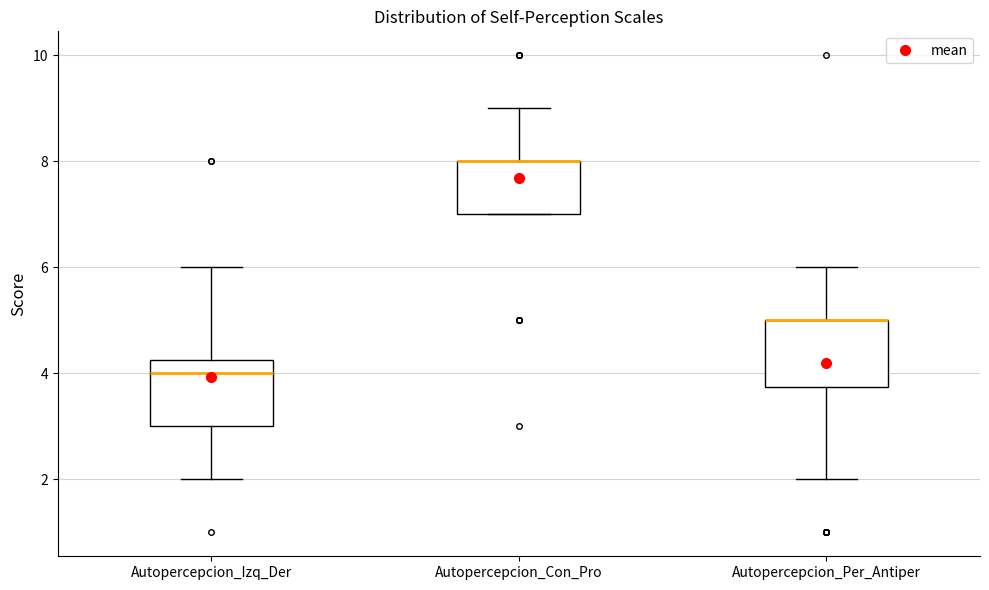

Where is the lower edge of the box for Autopercepcion_Per_Antiper on the y-axis? The values are not printed on the chart, so give them approximately, as read against the axis.

3.8